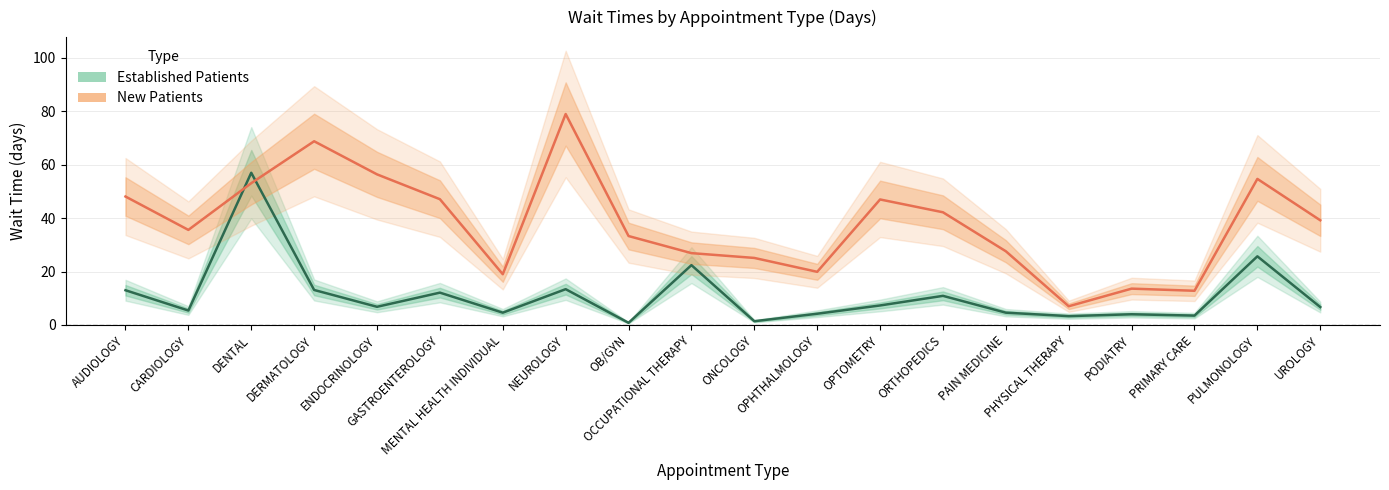

Between OCCUPATIONAL THERAPY and ORTHOPEDICS, which series saw the biggest shift?

New Patients